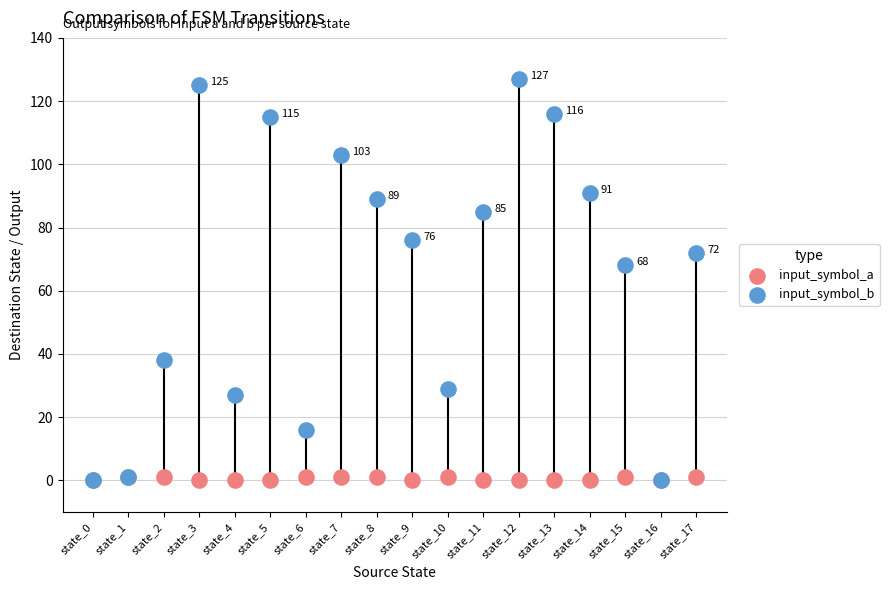

Which series contains the highest Y value?

input_symbol_b